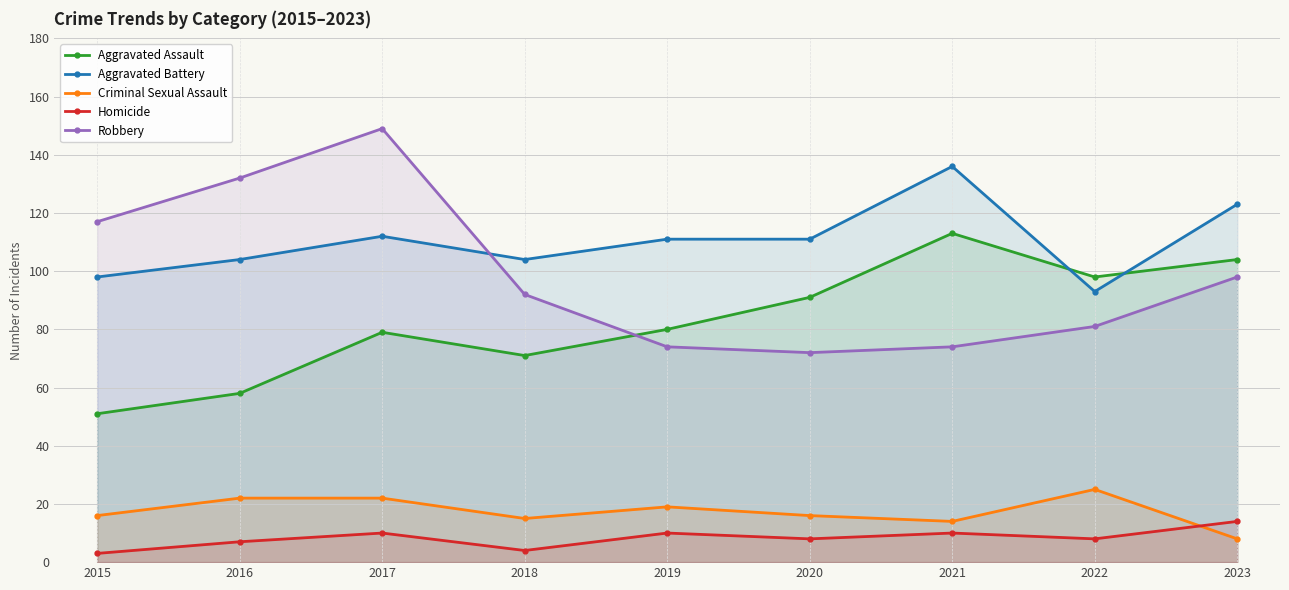

At which label does Aggravated Battery first exceed 111?

2017